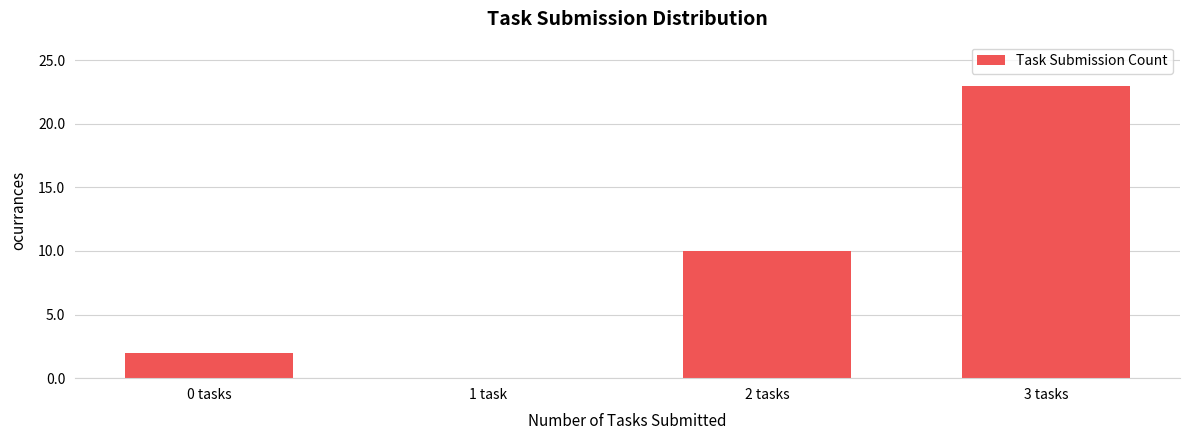

Reading left to right, list all the values displayed in this chart.

0 tasks=2	1 task=0	2 tasks=10	3 tasks=23